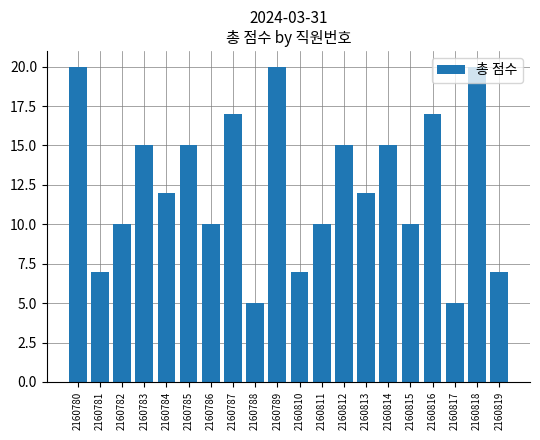

How many series are shown in this chart?

1